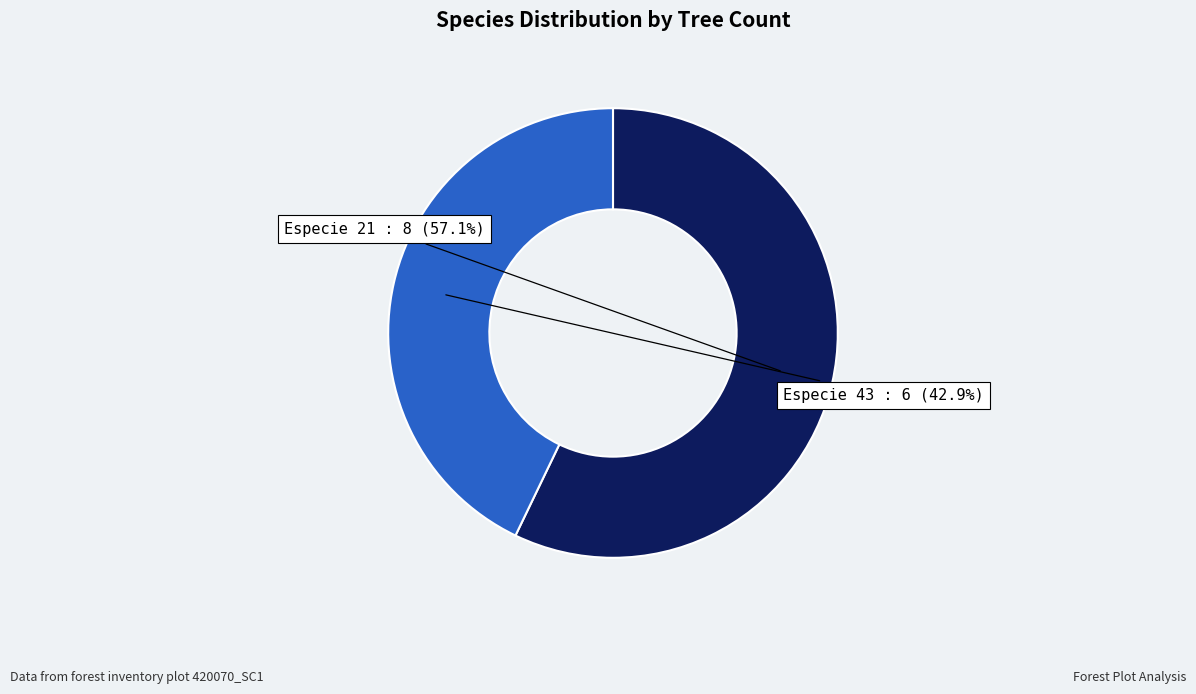

What is the total percentage of Especie 21 and Especie 43?

100.0%